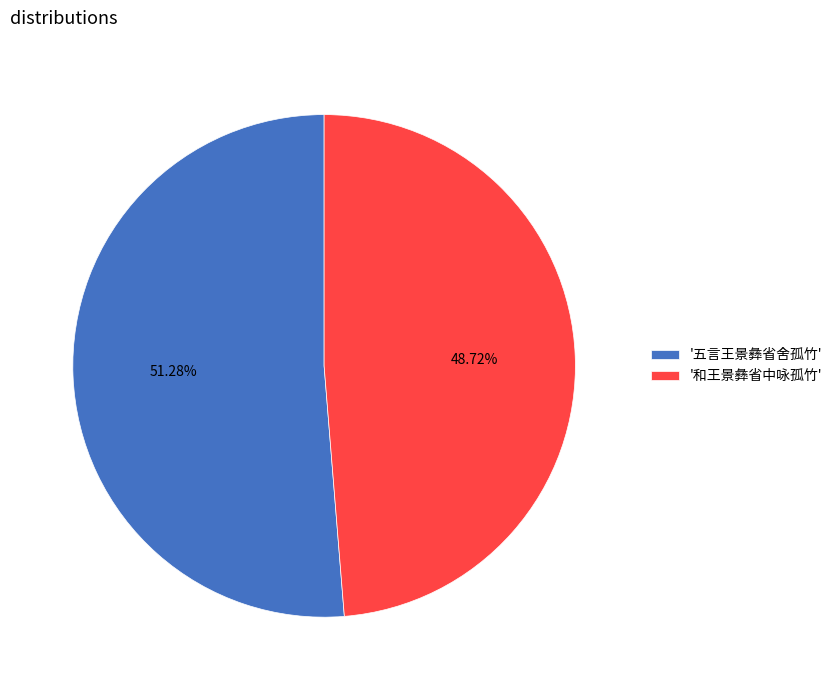

What is the largest slice in the pie chart?

'五言王景彝省舍孤竹'